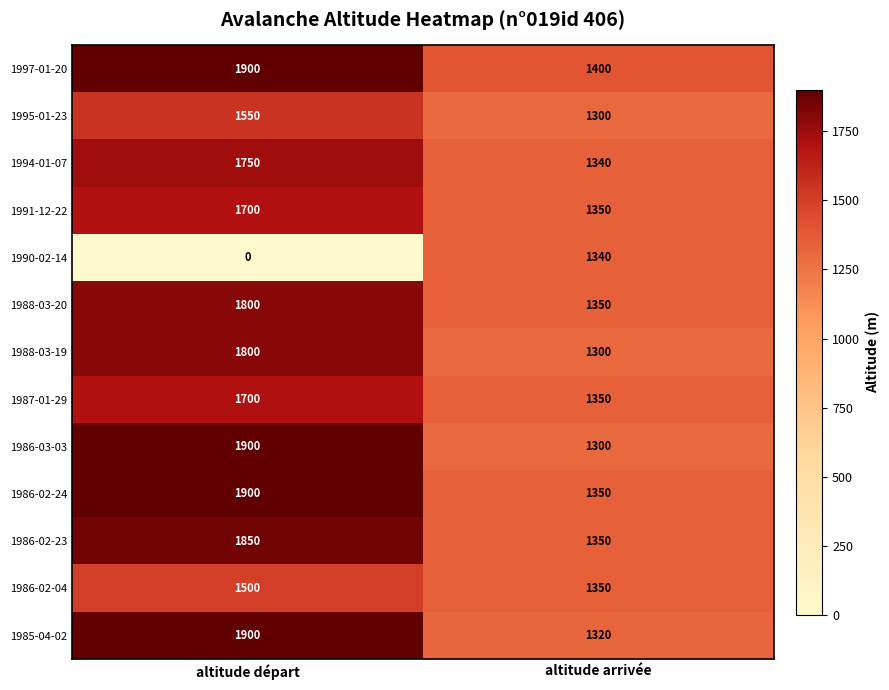

Which series has the largest range (max minus min)?

1990-02-14